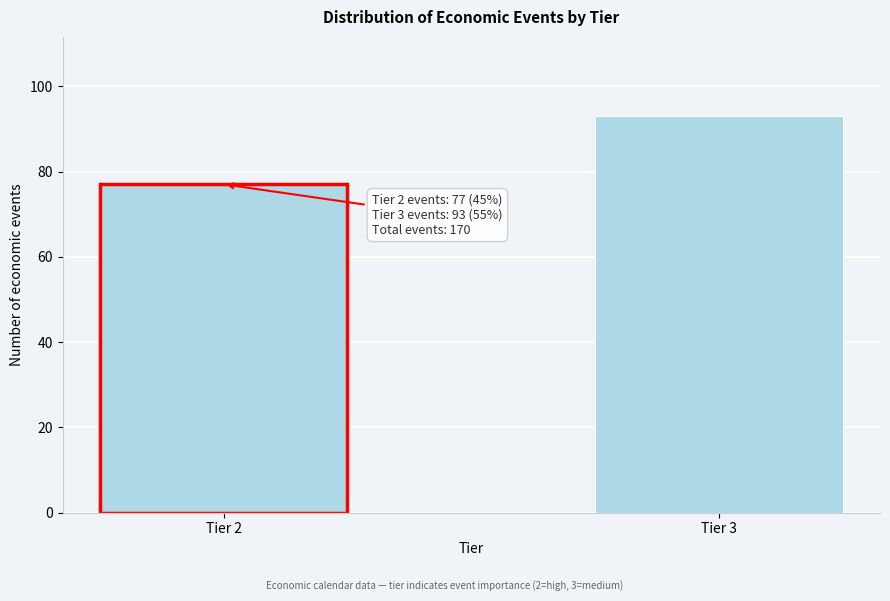

Reading left to right, what are all the values shown in this chart?

Tier 2=77	Tier 3=93